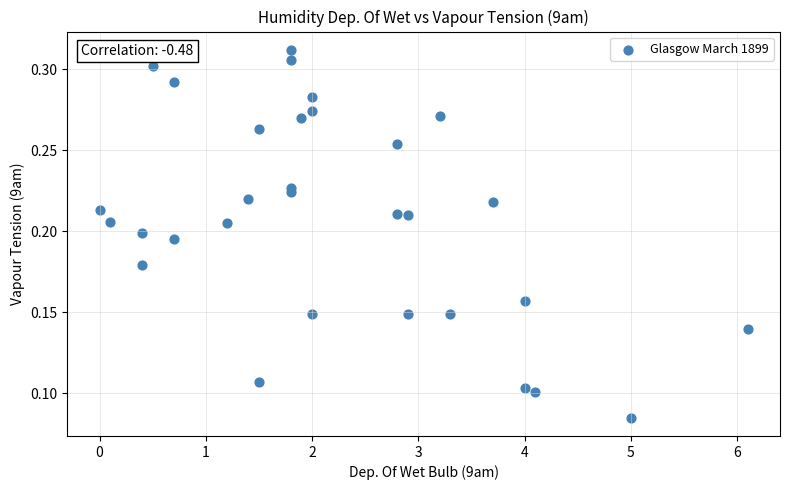

What is the range of X values (max minus min)?

6.1